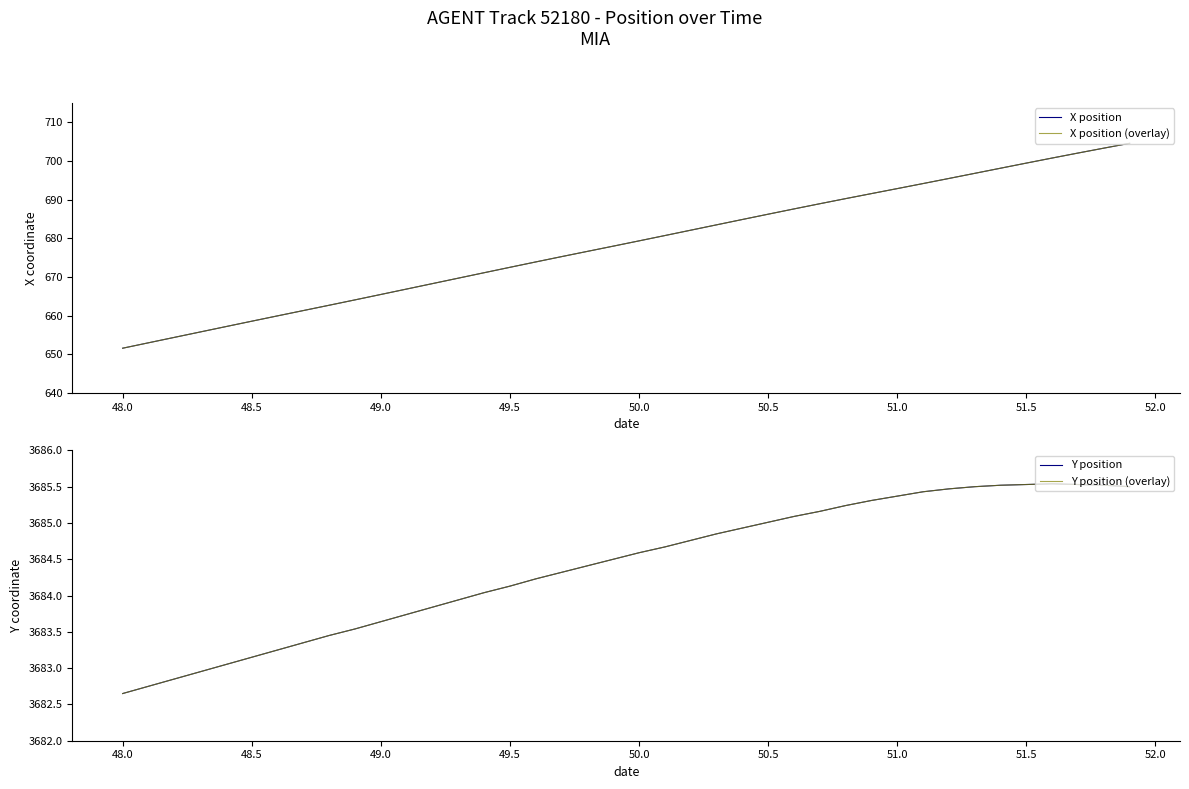

Count the number of data series in this chart.

4